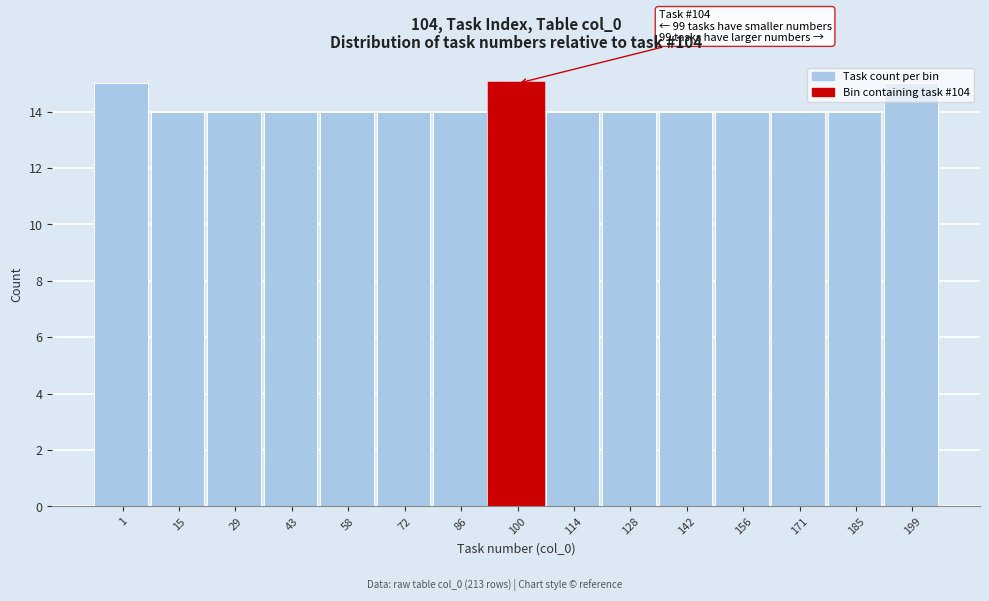

Between 100 and 58, which is larger?

100